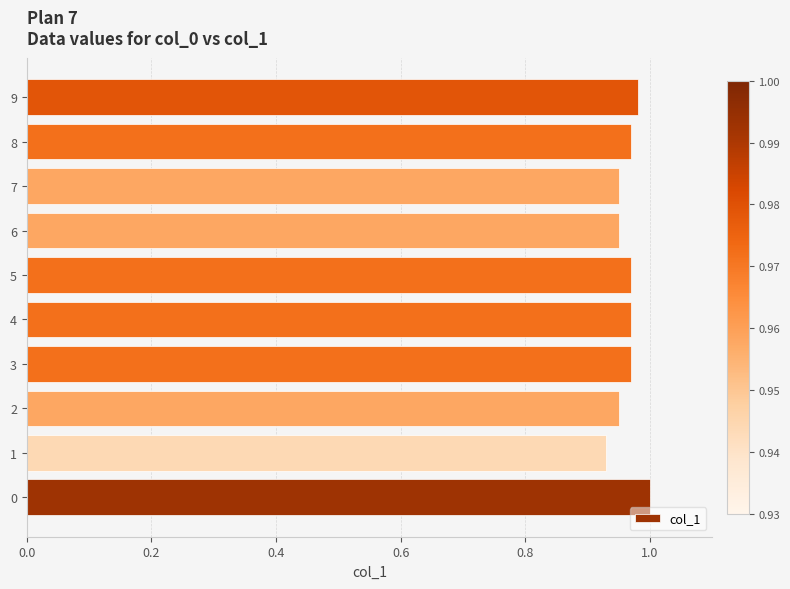

Count the number of data series in this chart.

1